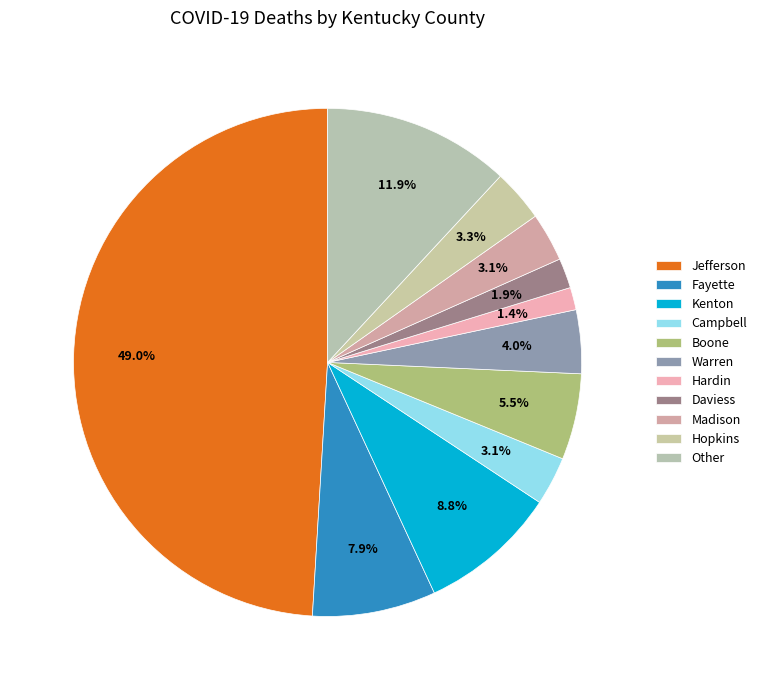

Which slice is the largest?

Jefferson